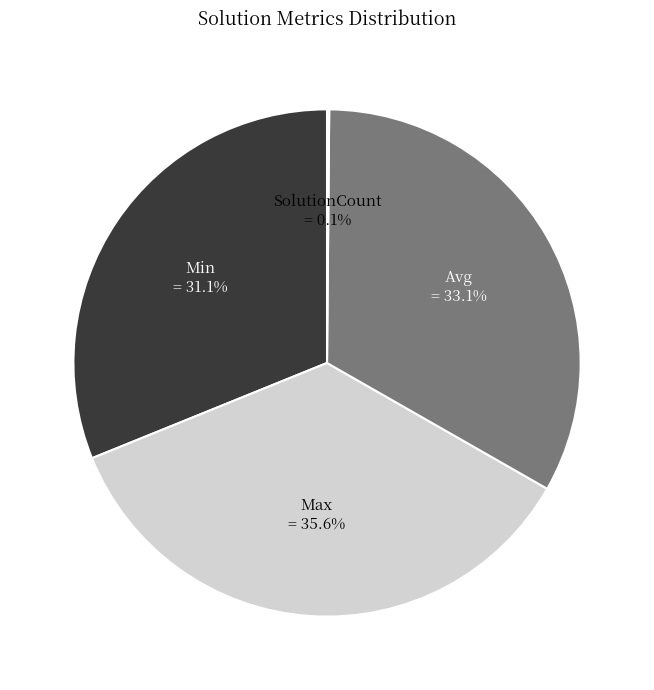

Is there any slice that represents more than half of the pie?

No